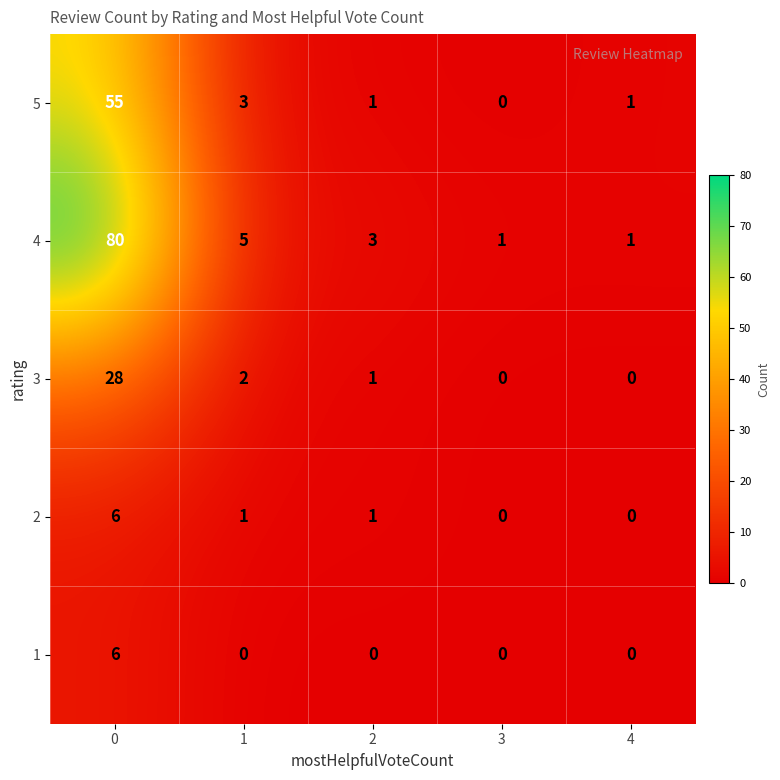

How many 1 values are between 0 and 1?

4